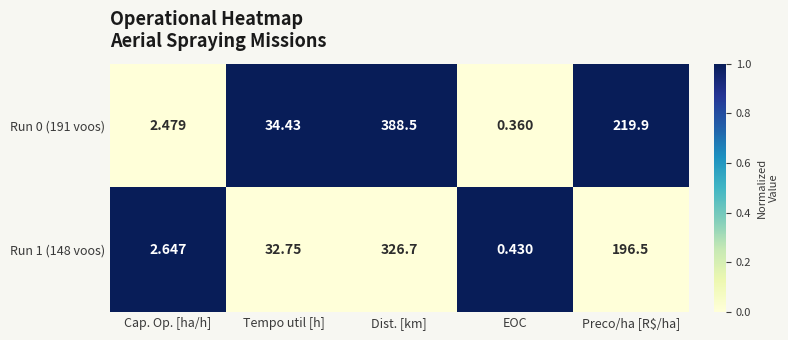

At which label does Run 1 (148 voos) first exceed 32?

Tempo util [h]